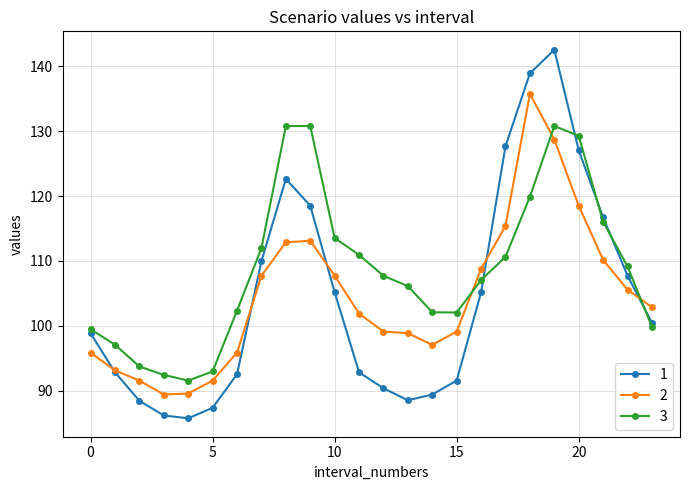

Which series has the largest total across all categories?

3